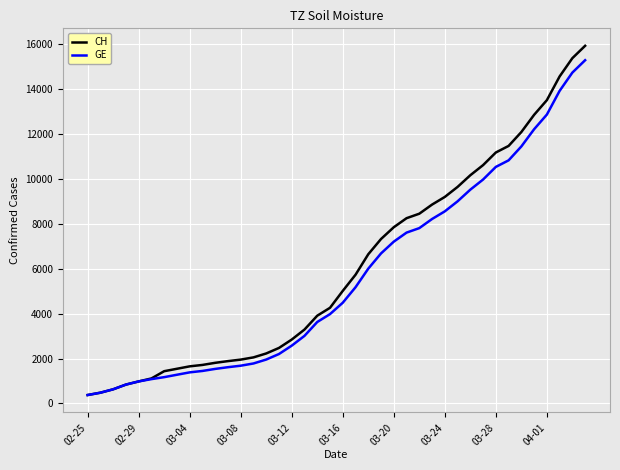

Which series has the largest range (max minus min)?

CH